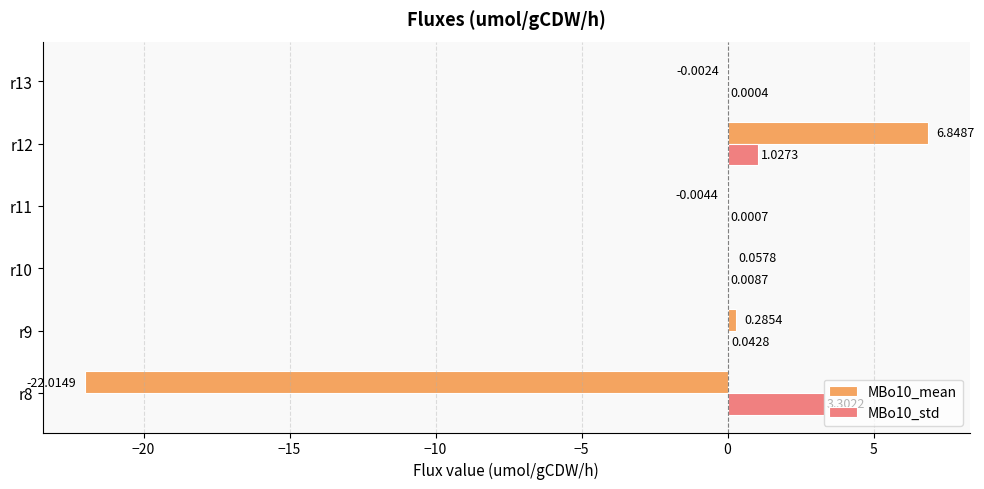

Between r10 and r11, which series saw the biggest shift?

MBo10_mean